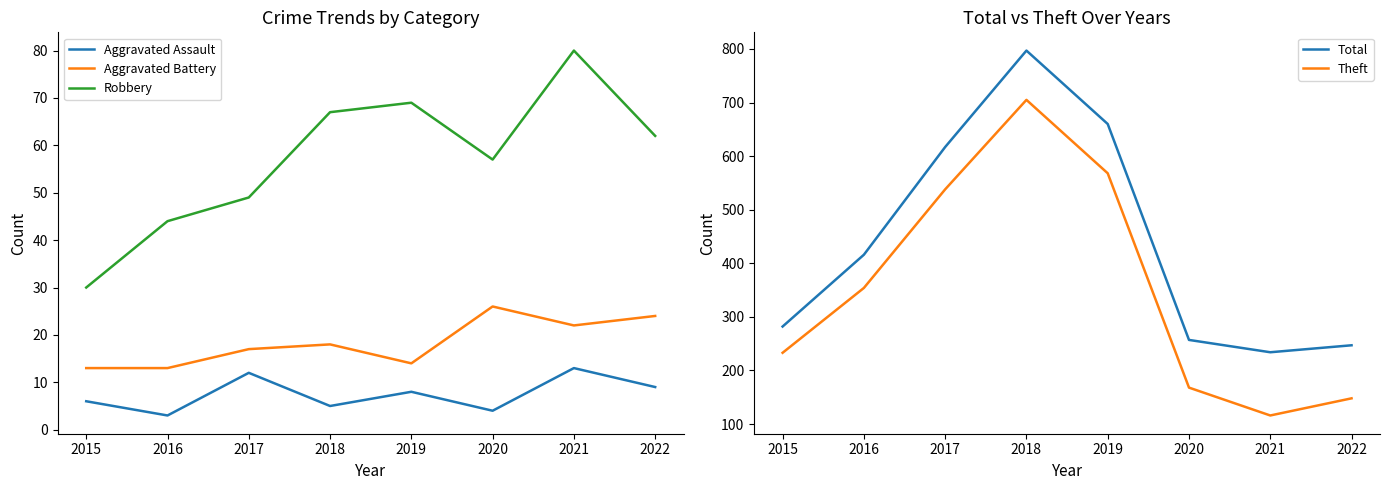

Reading left to right, transcribe all the data shown in this chart.

Aggravated Assault: 6	3	12	5	8	4	13	9
Aggravated Battery: 13	13	17	18	14	26	22	24
Robbery: 30	44	49	67	69	57	80	62
Total: 282	416	617	797	660	257	234	247
Theft: 233	354	538	705	568	168	116	148